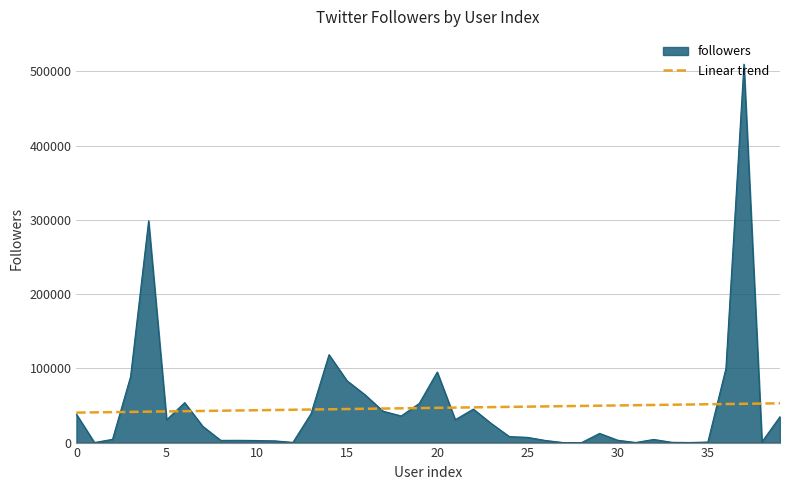

Rank the series by their maximum value, from lowest to highest.

Linear trend, followers